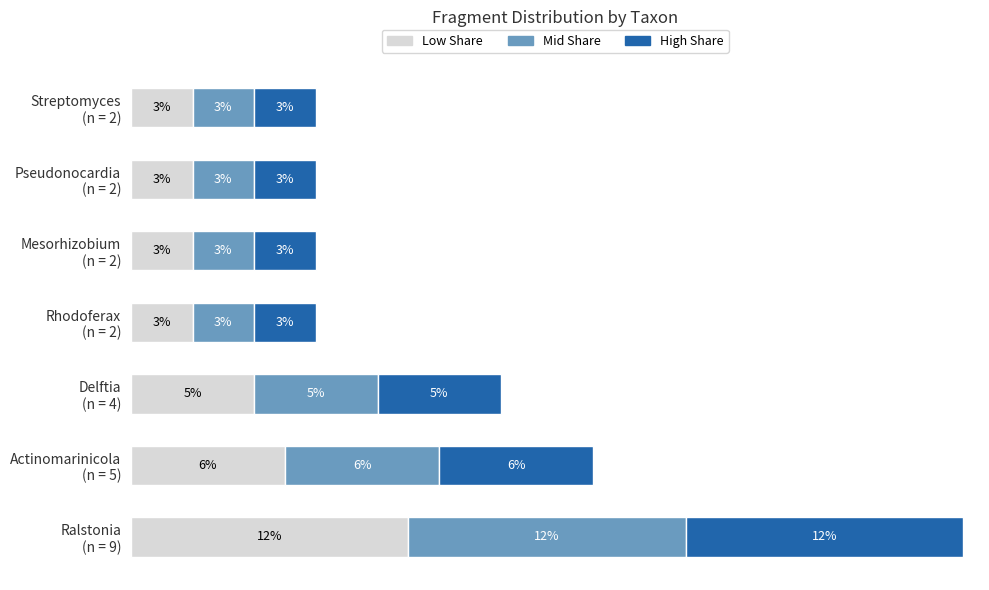

What are all the series names shown in the legend?

Low Share, Mid Share, High Share